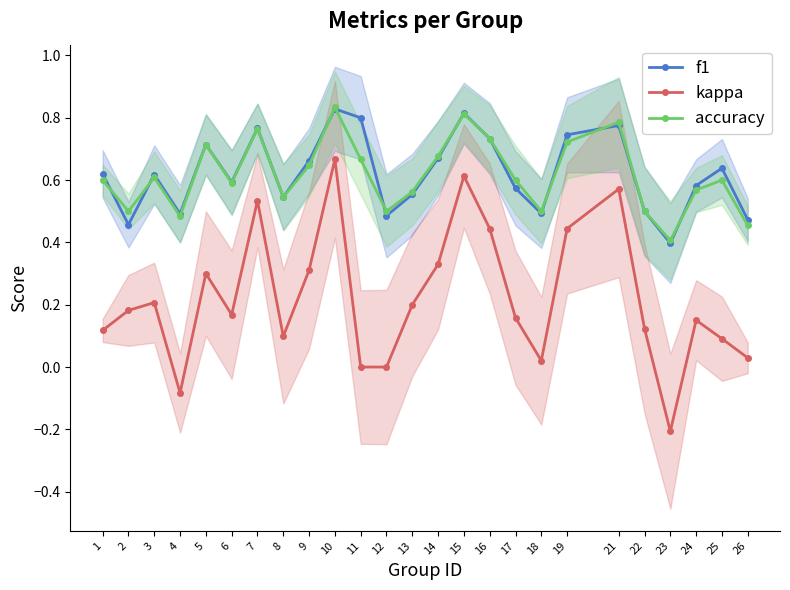

What are all the series names shown in the legend?

f1, kappa, accuracy